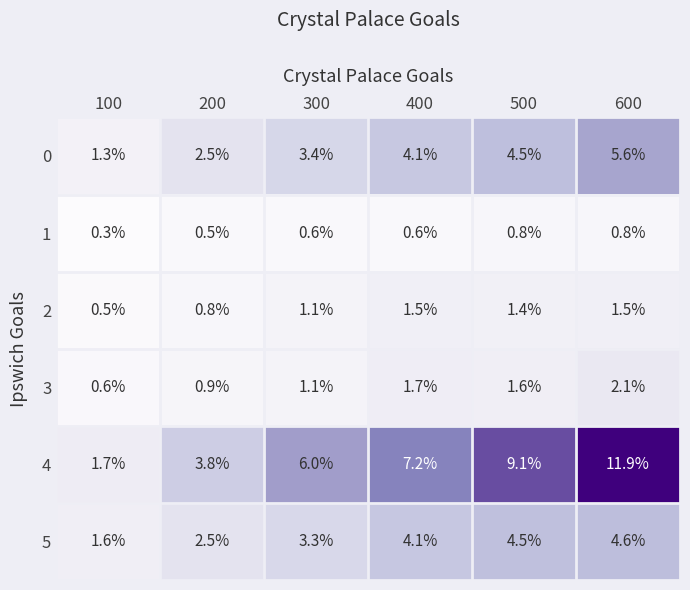

What is the spread (max minus min) of values at 200?

3.3